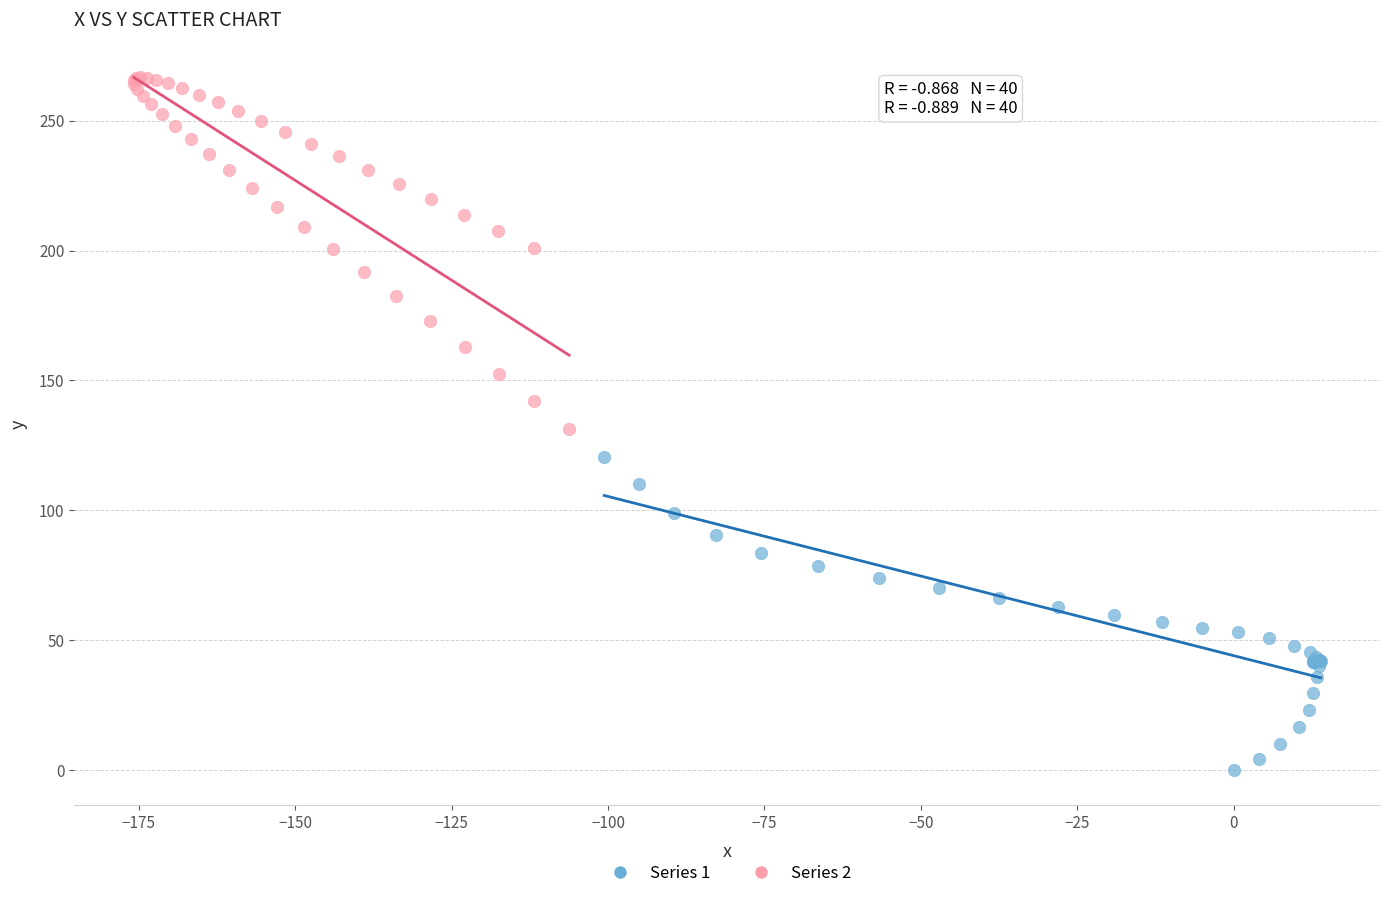

Which series reaches the maximum Y coordinate?

Series 2